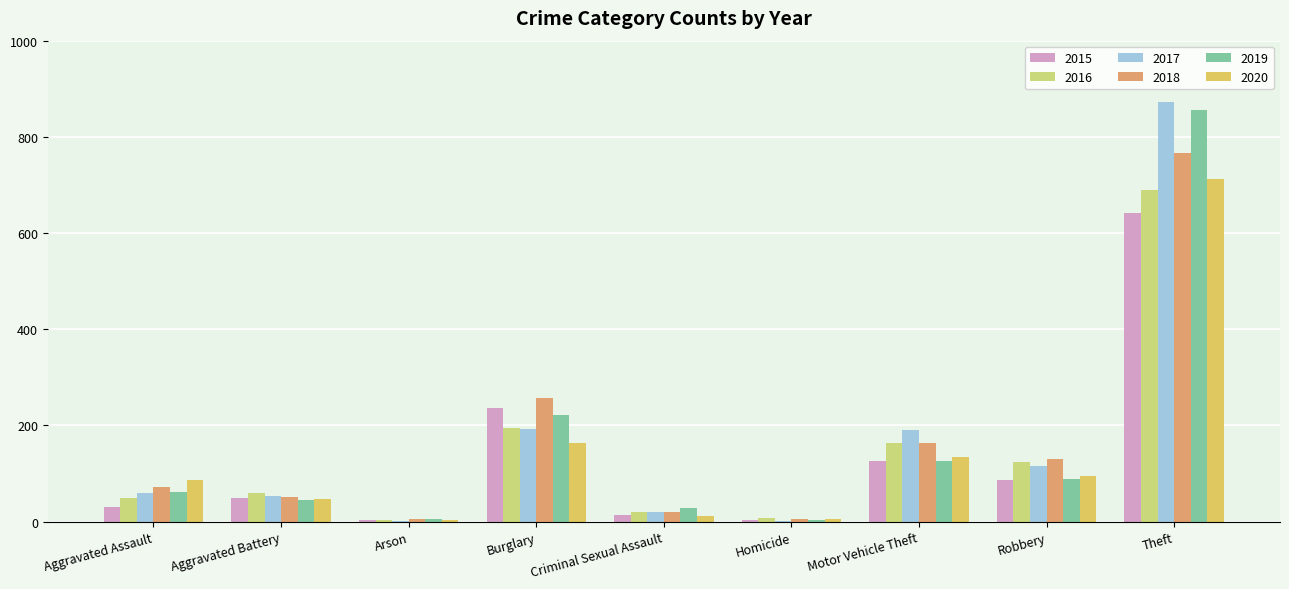

Is it true that 2018 equals 21 at Aggravated Assault?

False